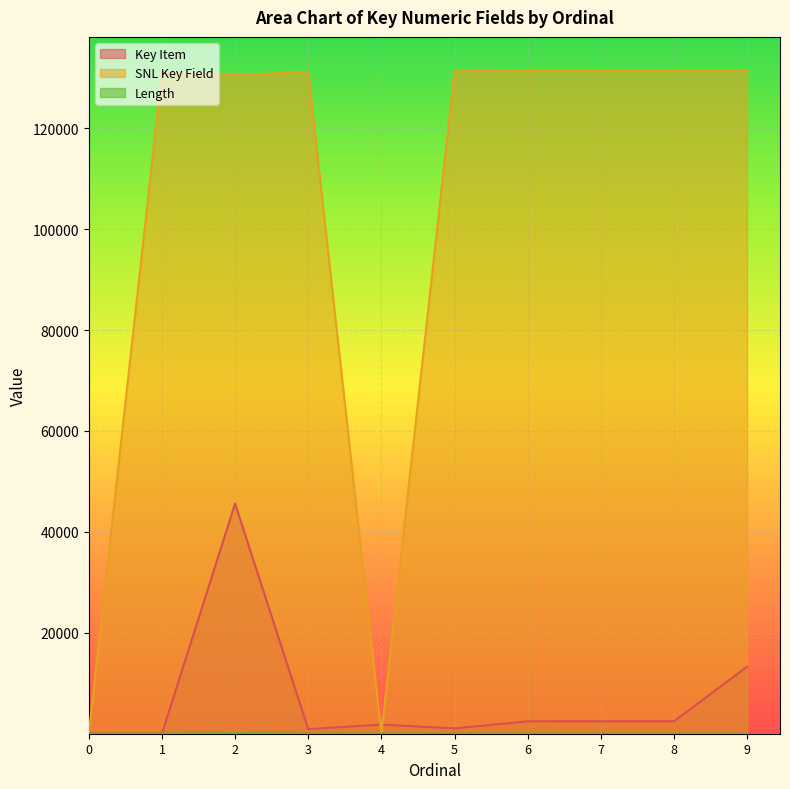

Which series has the largest total across all categories?

SNL Key Field